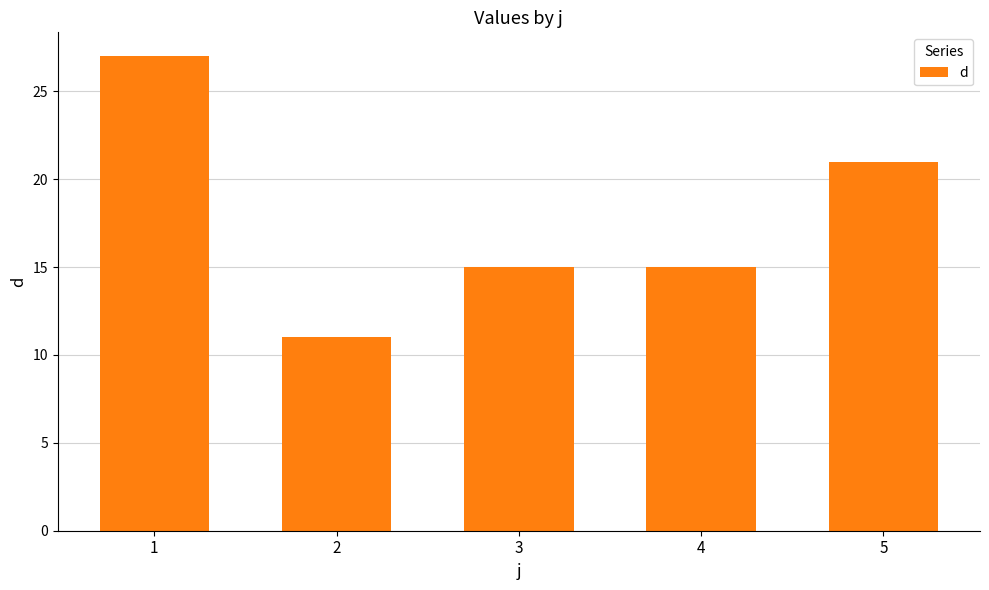

Where does the data first go above 15?

1